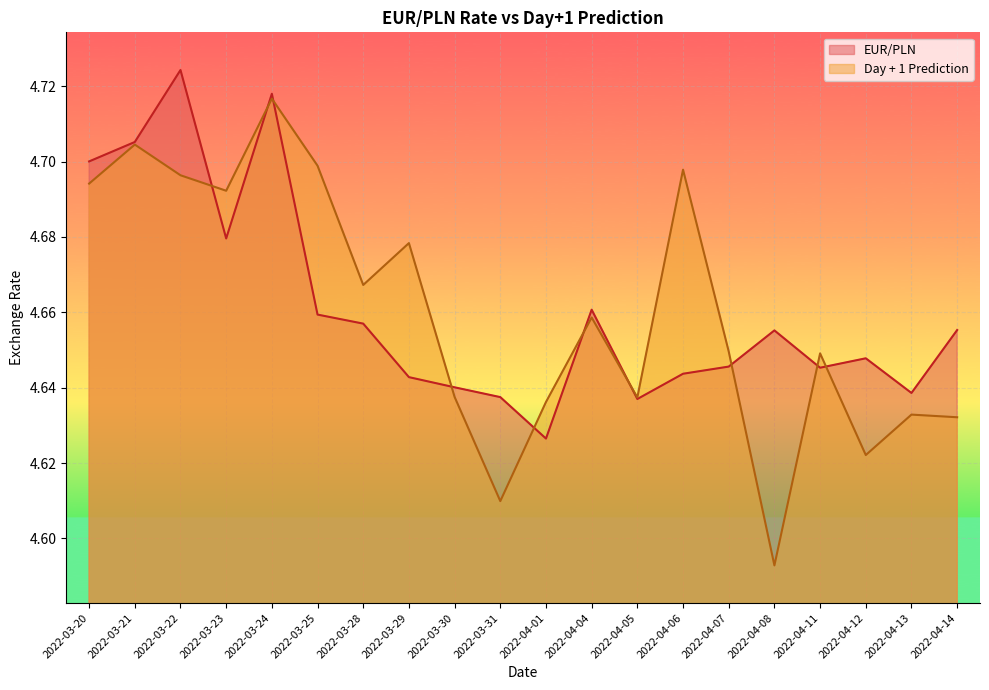

True or false: Day + 1 Prediction has more than 1 points higher than both neighbors.

True